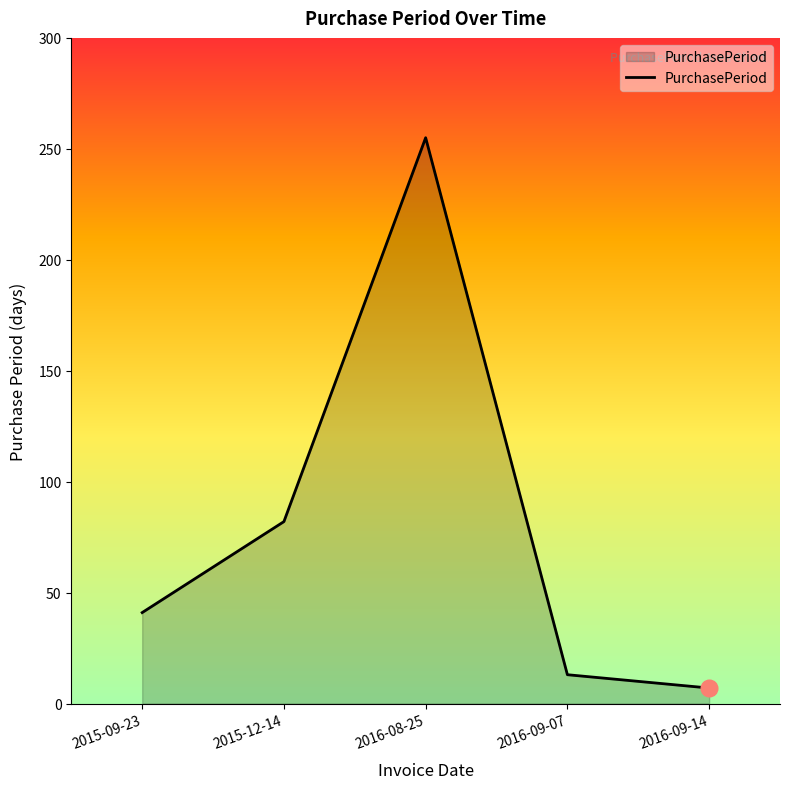

How many series are shown in this chart?

1